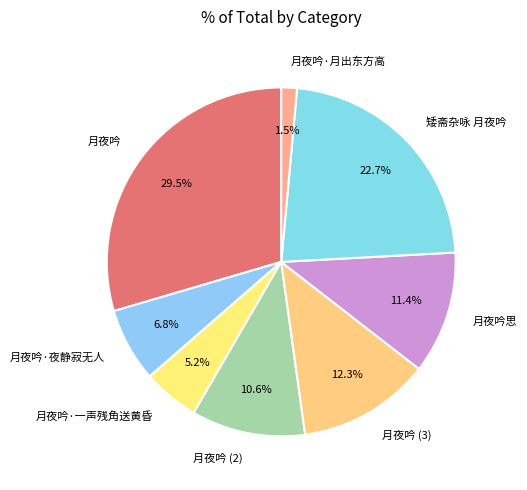

Between 月夜吟思 and 月夜吟 (2), which is larger?

月夜吟思